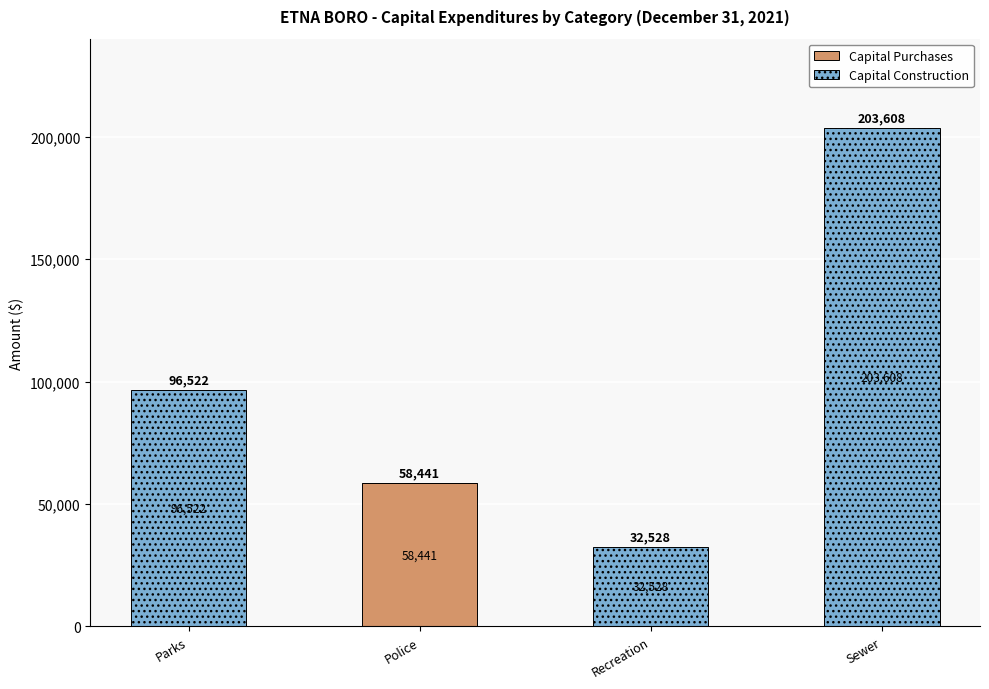

What is the total value across all series at Sewer?

203608